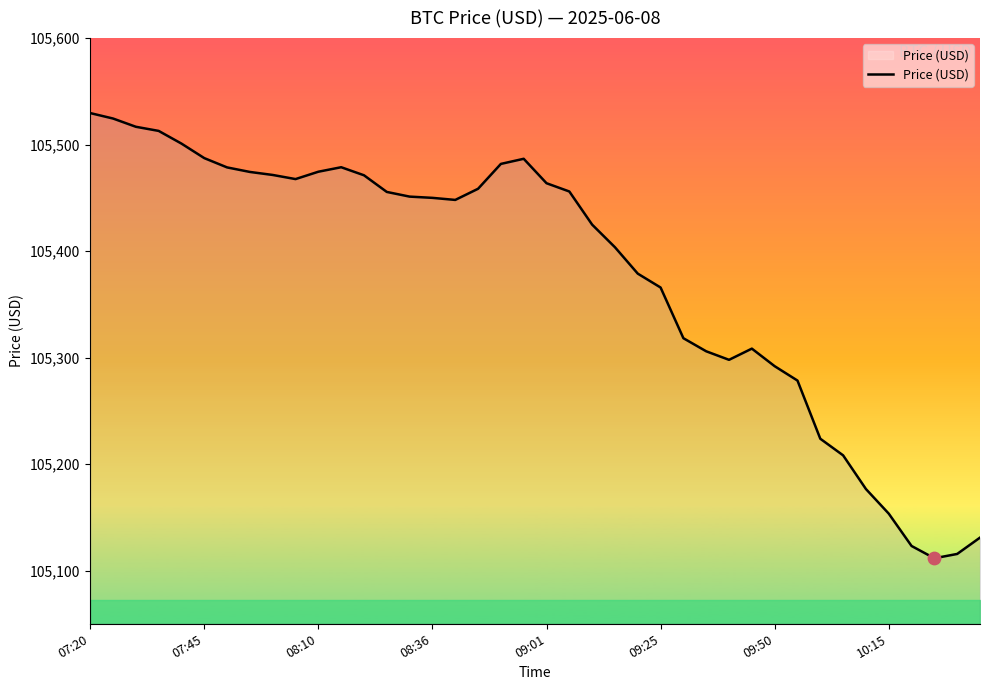

What is the difference between the maximum and minimum values?

418.1